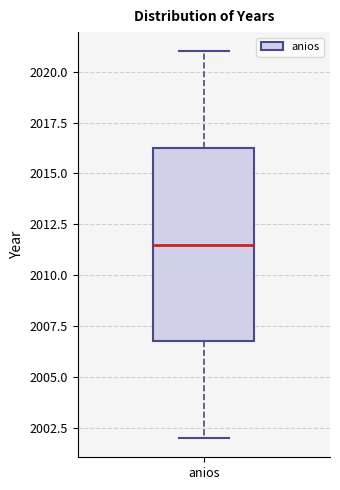

Read this box plot against the y-axis: the position of the median line, the range covered by the box, and the ends of both whiskers. The values are not printed on the chart, so give them approximately, as read against the axis.

median 2011.5, box 2007.0 to 2016.5, whiskers 2002.0 to 2021.0